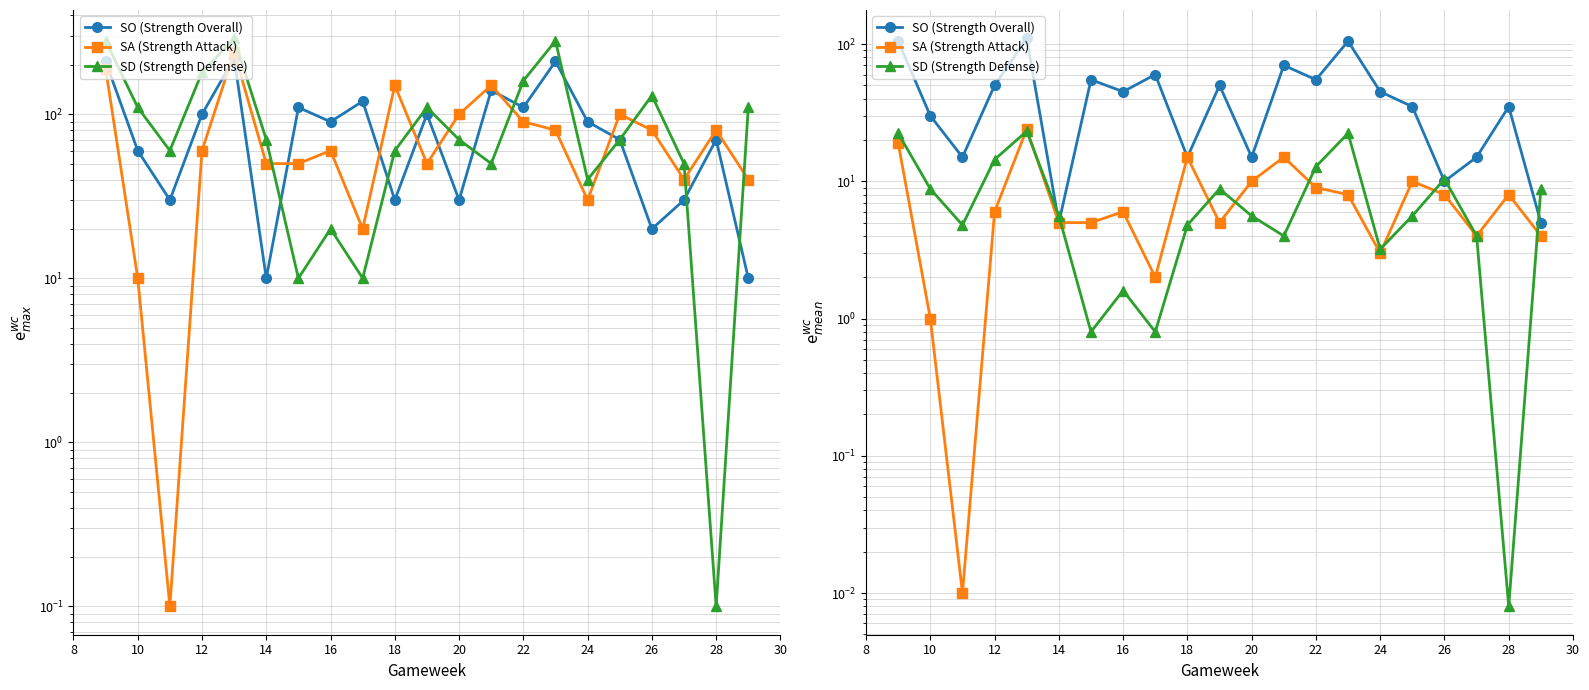

What is the value of the SO (Strength Overall) point at the 6th from the left?

5.0